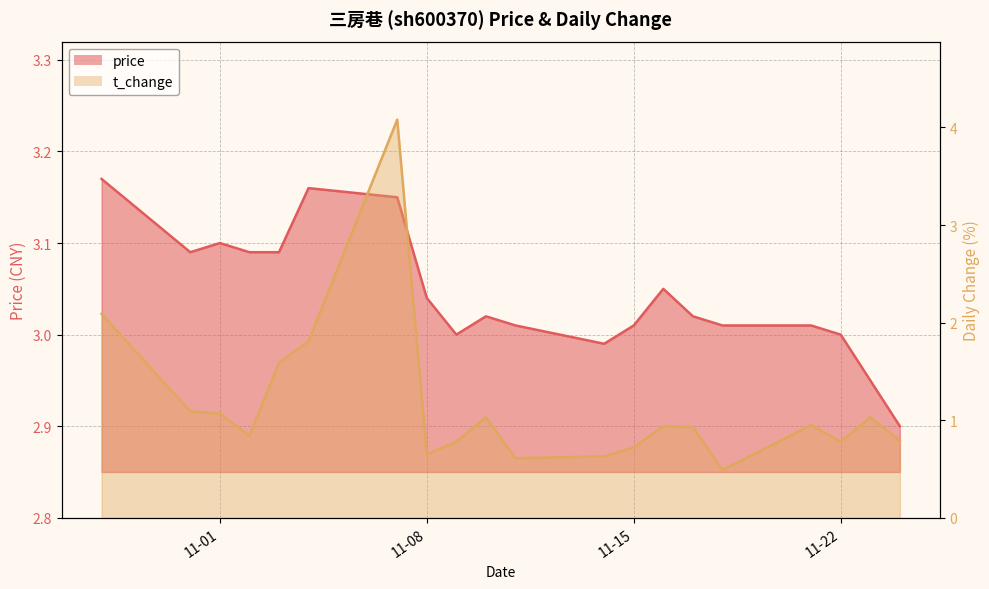

What is the average value of the price series?

3.0